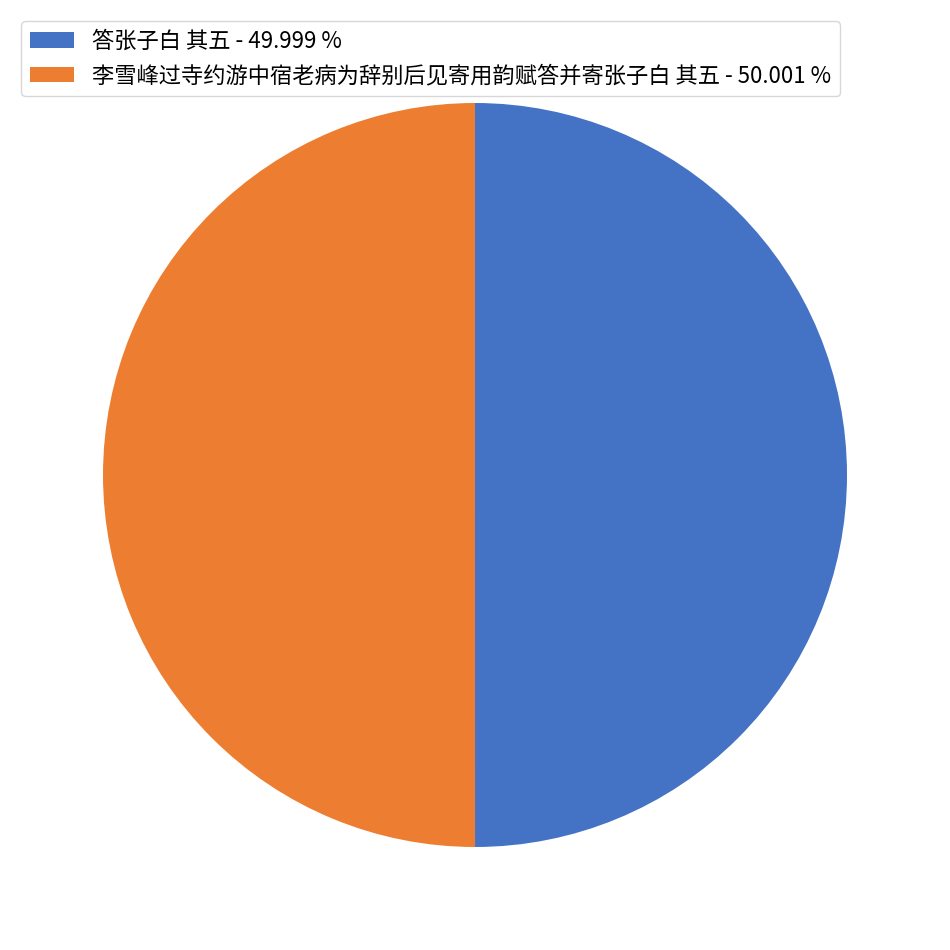

Is it true that 答张子白 其五 is 36% of the pie?

False